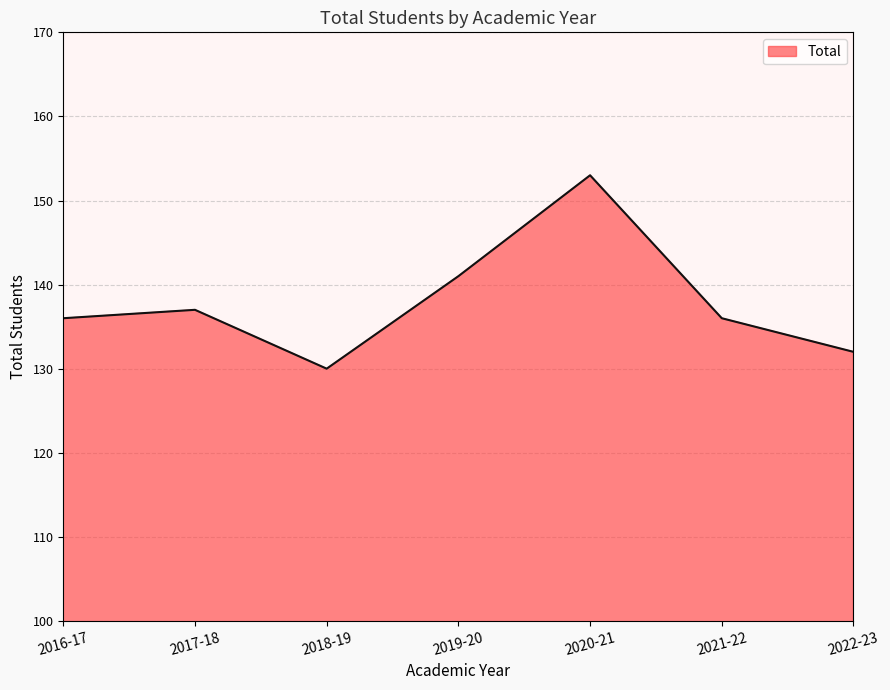

How many lines are shown in the chart?

1